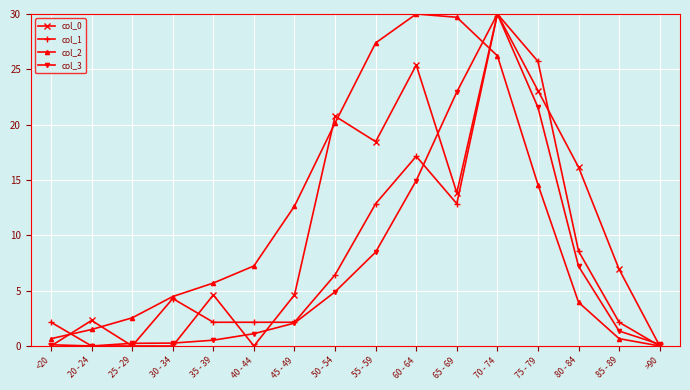

Which series has the largest total across all categories?

col_2